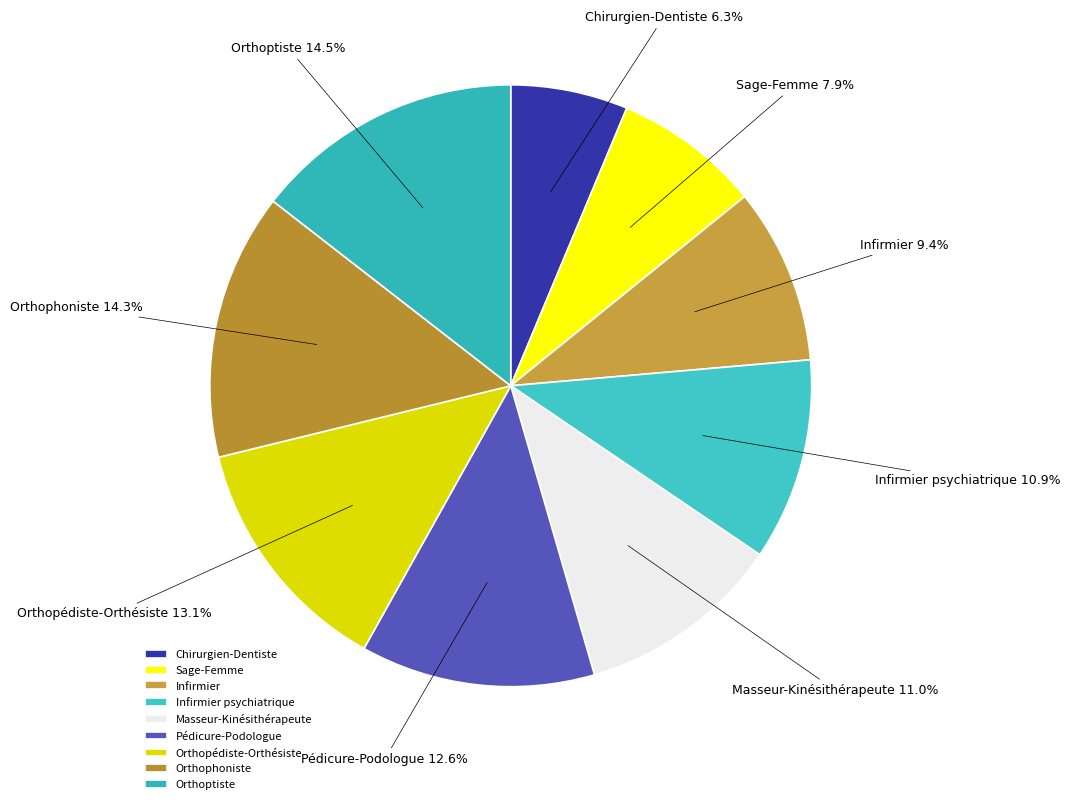

True or false: Sage-Femme accounts for 1% of the total.

False